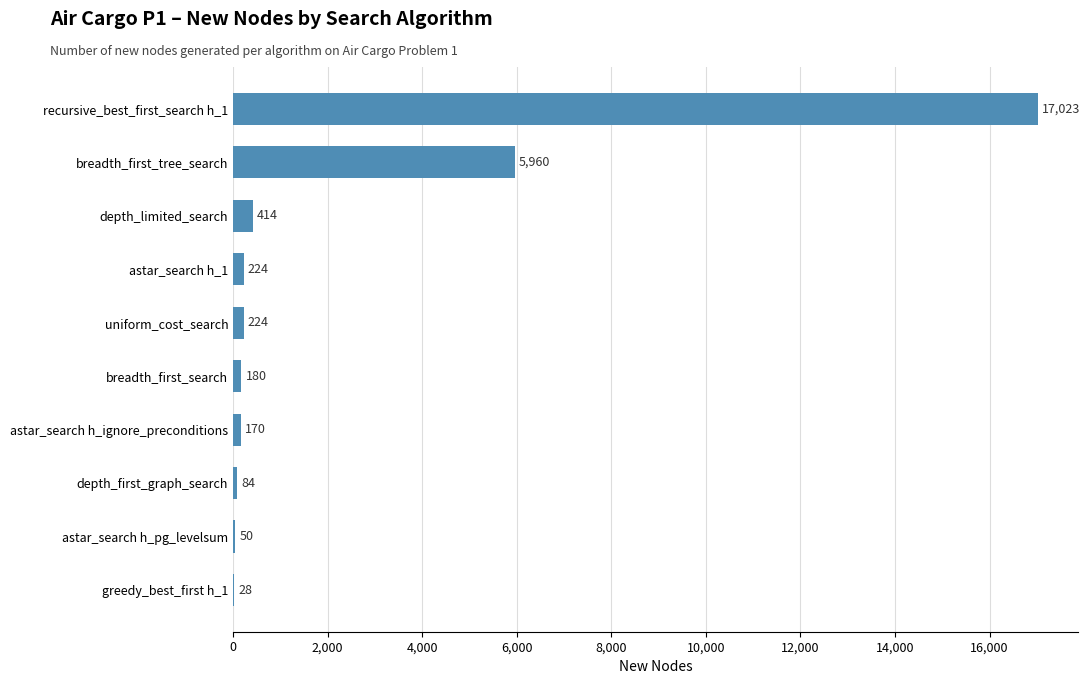

What is the average value?

2436